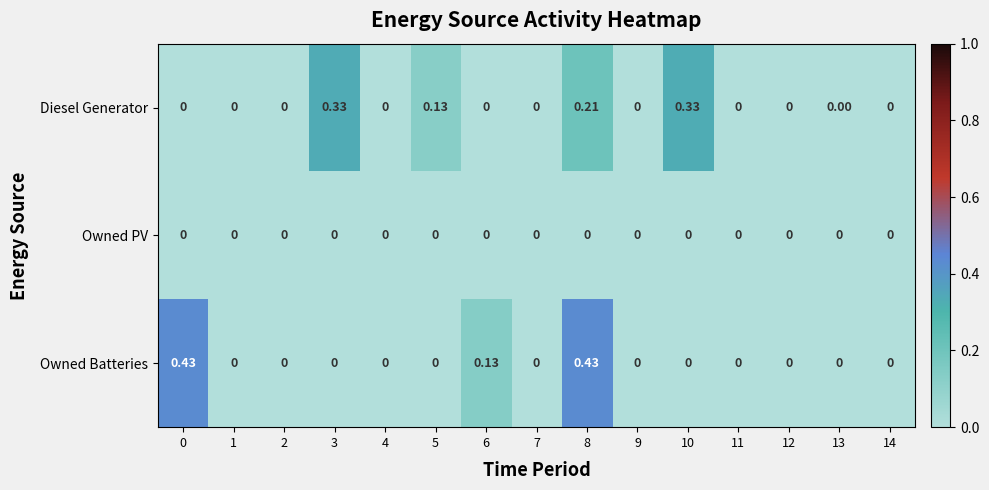

Which series has the largest total across all categories?

Diesel Generator